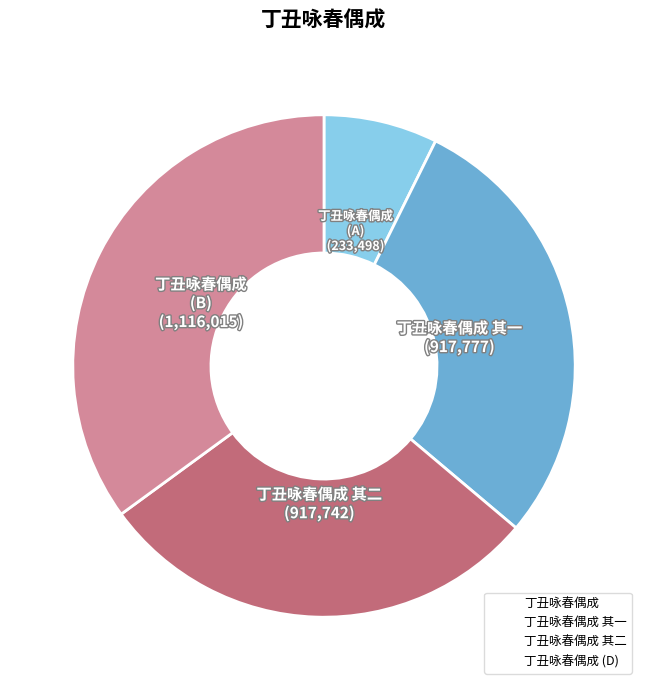

Count the number of slices in the pie.

4